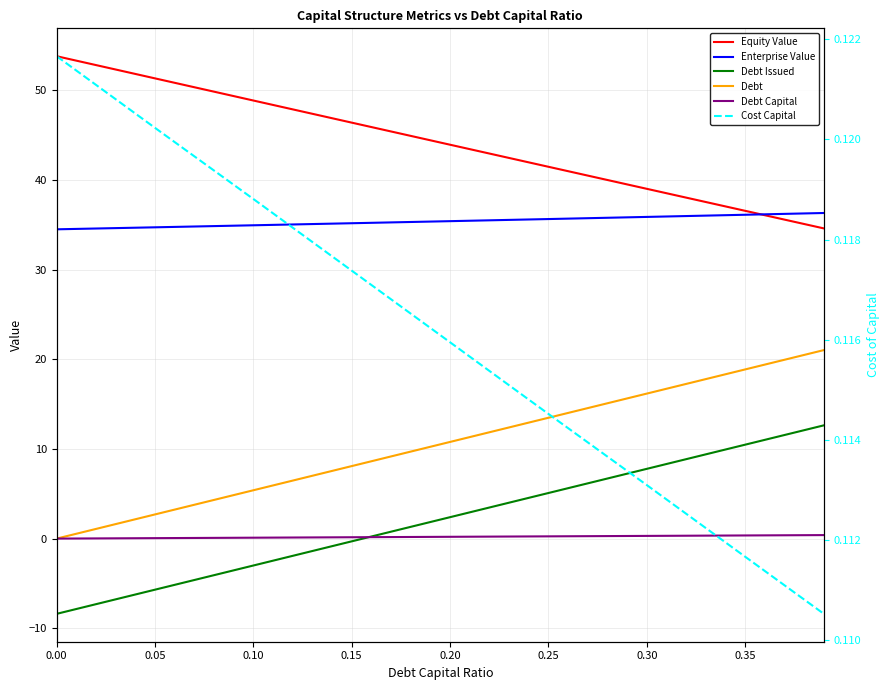

Where do Debt Issued and Cost Capital first cross each other?

0.15 and 0.20